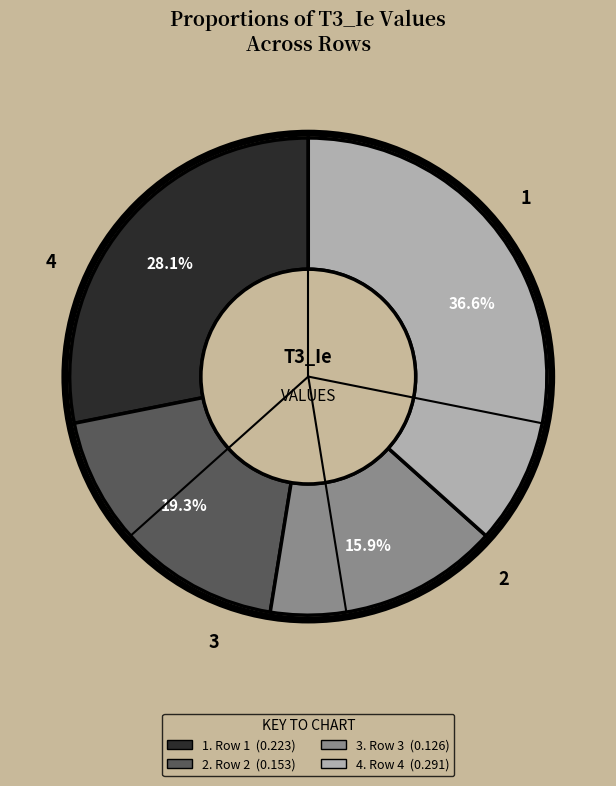

Which category has the smallest portion of the pie?

3. Row 3 (0.126)